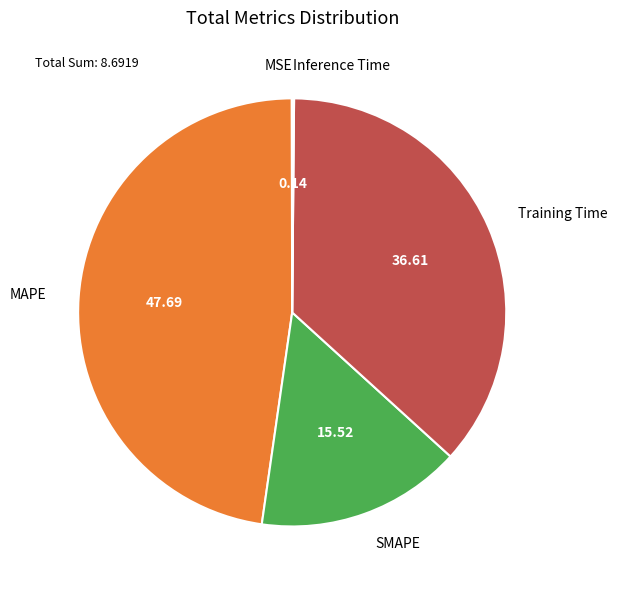

Does MAPE represent more than half of the total?

No